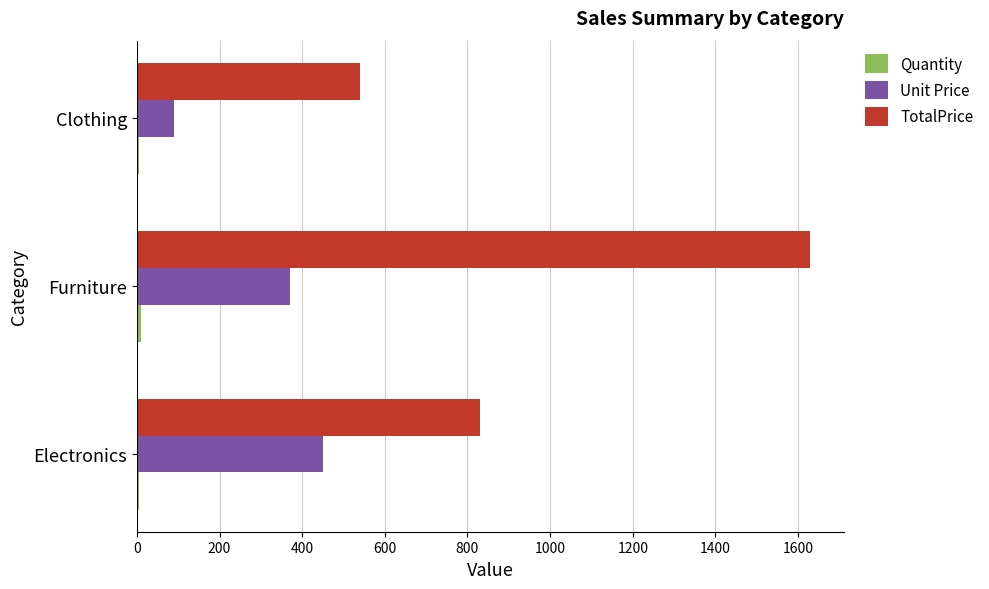

Which series has the largest total across all categories?

TotalPrice